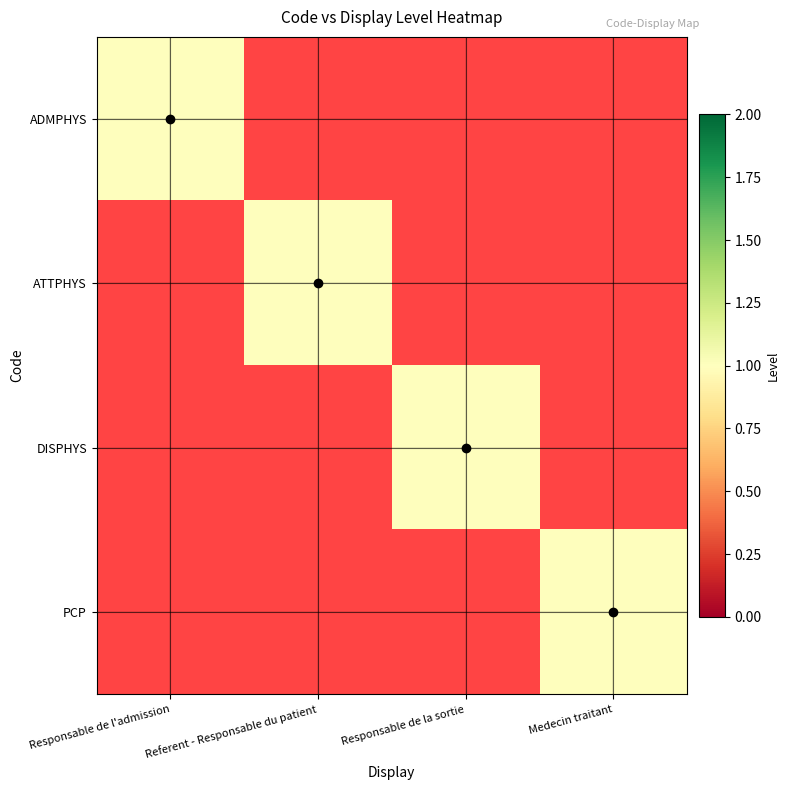

Which series has the widest spread of values?

ADMPHYS